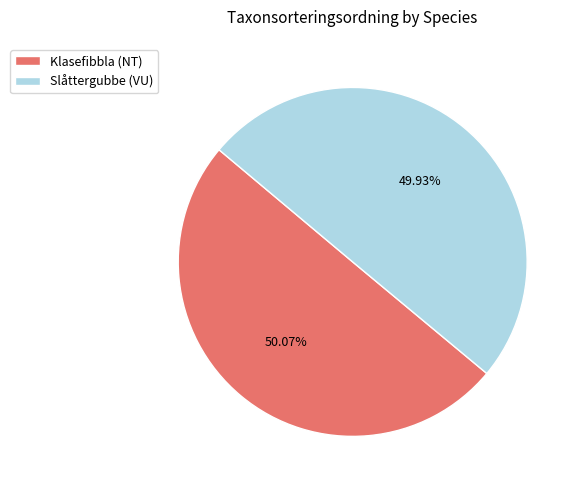

What percentage is the Klasefibbla (NT) slice, to the nearest percent?

50%